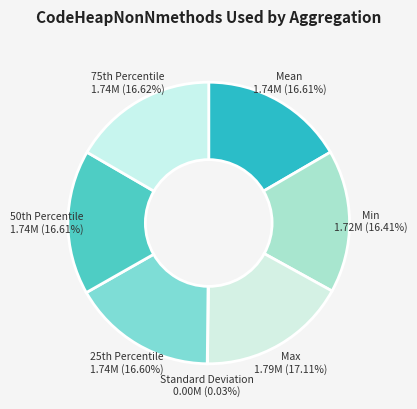

Do Mean and Min together represent more than half of the pie?

No